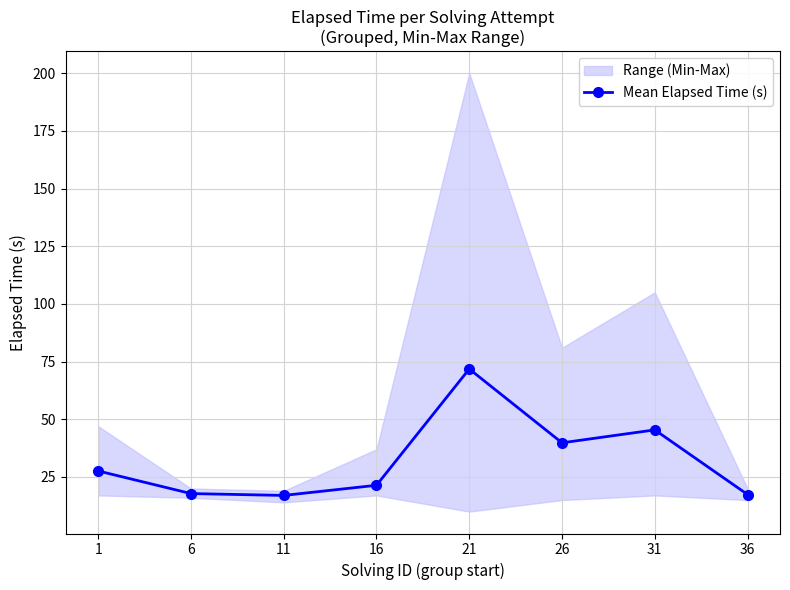

Where is the data nearest to the value 44?

31